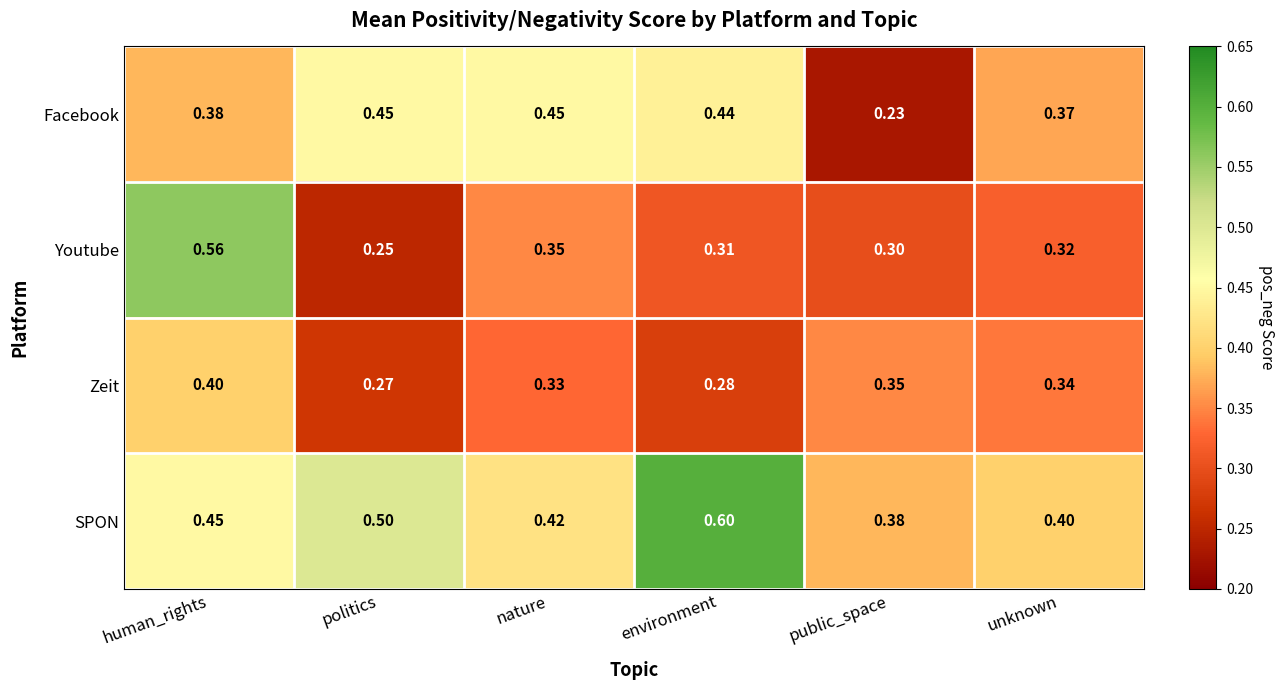

Which series has the widest spread of values?

Youtube